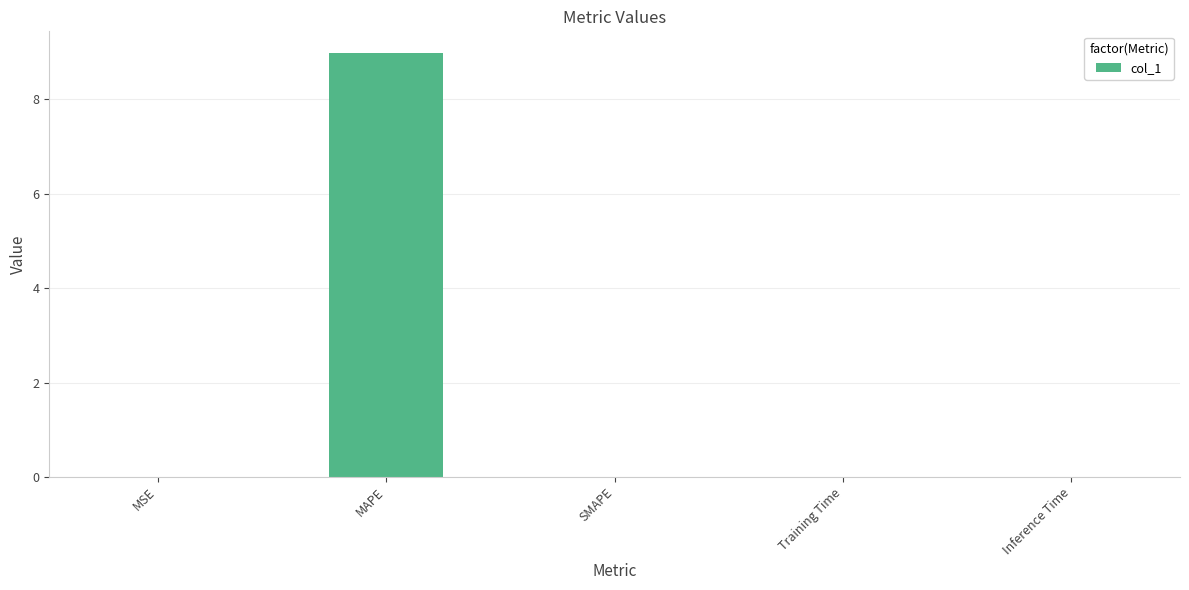

The value at SMAPE is 0.0. True or false?

True